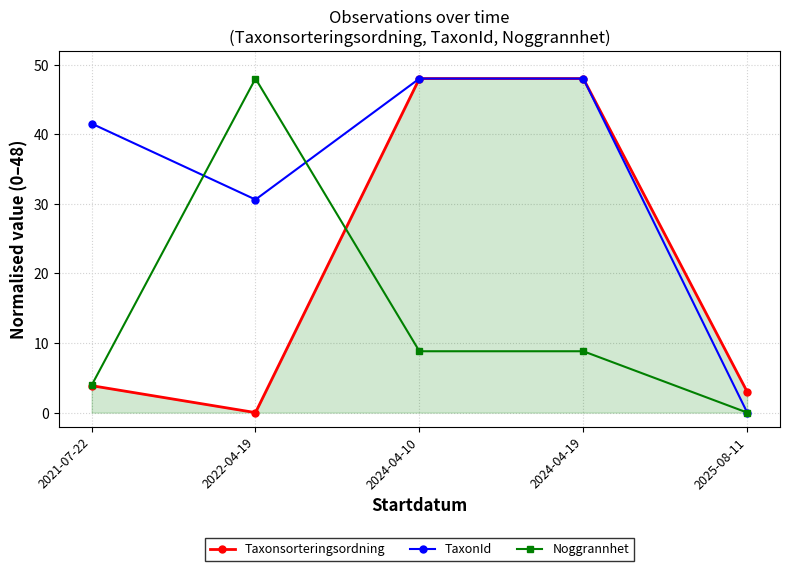

What is the label of the 3rd point from the left?

2024-04-10